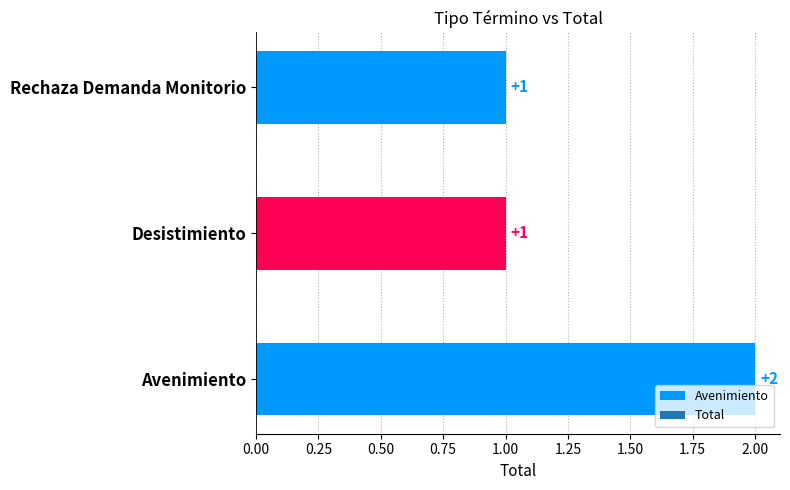

Reading left to right, transcribe all the data shown in this chart.

Avenimiento=2	Desistimiento=1	Rechaza Demanda Monitorio=1